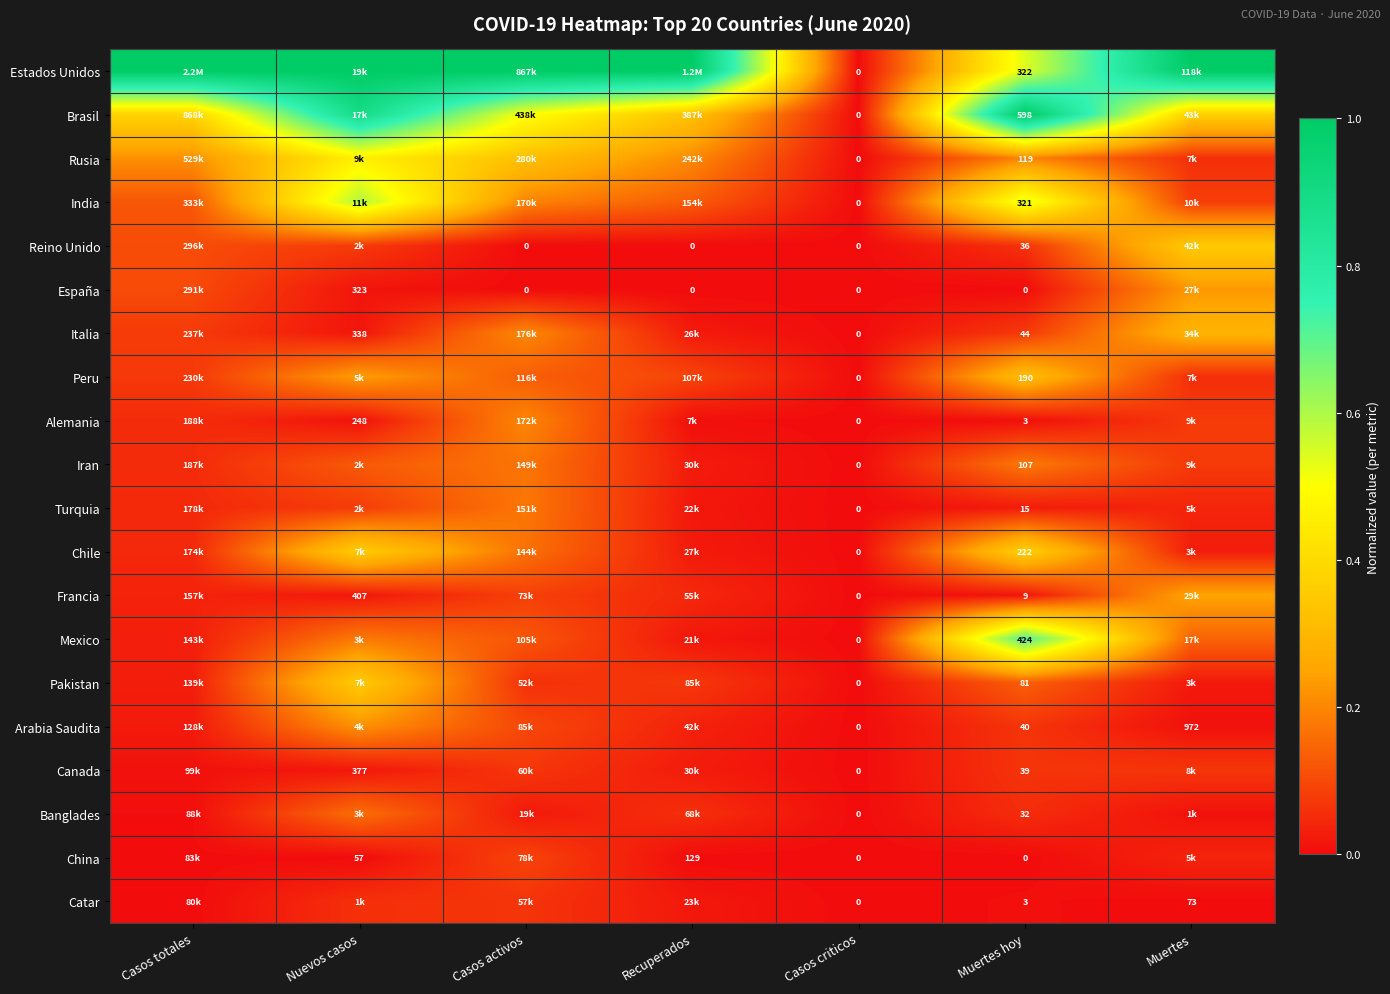

At Muertes, list the series in order from smallest to largest.

Catar, Arabia Saudita, Banglades, Pakistan, Chile, China, Turquia, Peru, Rusia, Canada, Iran, Alemania, India, Mexico, España, Francia, Italia, Reino Unido, Brasil, Estados Unidos